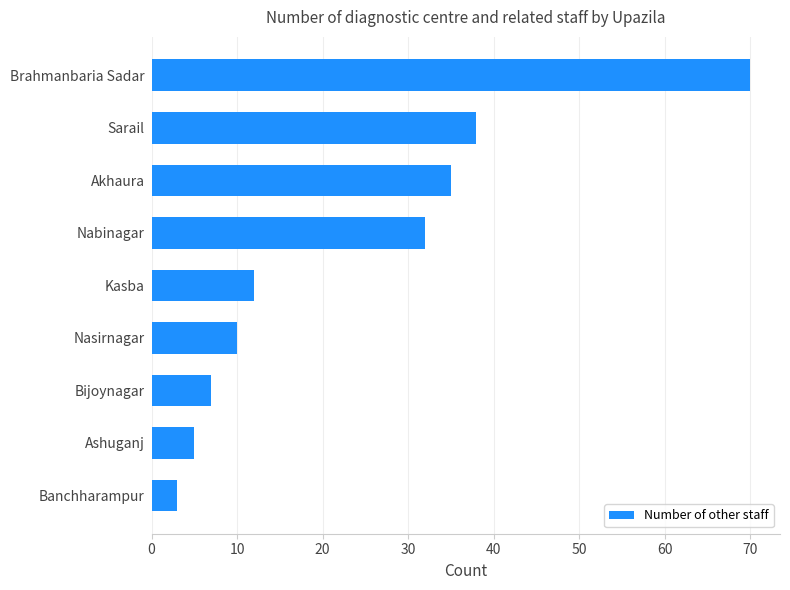

Reading bottom to top, transcribe all the data shown in this chart.

Banchharampur=3	Ashuganj=5	Bijoynagar=7	Nasirnagar=10	Kasba=12	Nabinagar=32	Akhaura=35	Sarail=38	Brahmanbaria Sadar=70